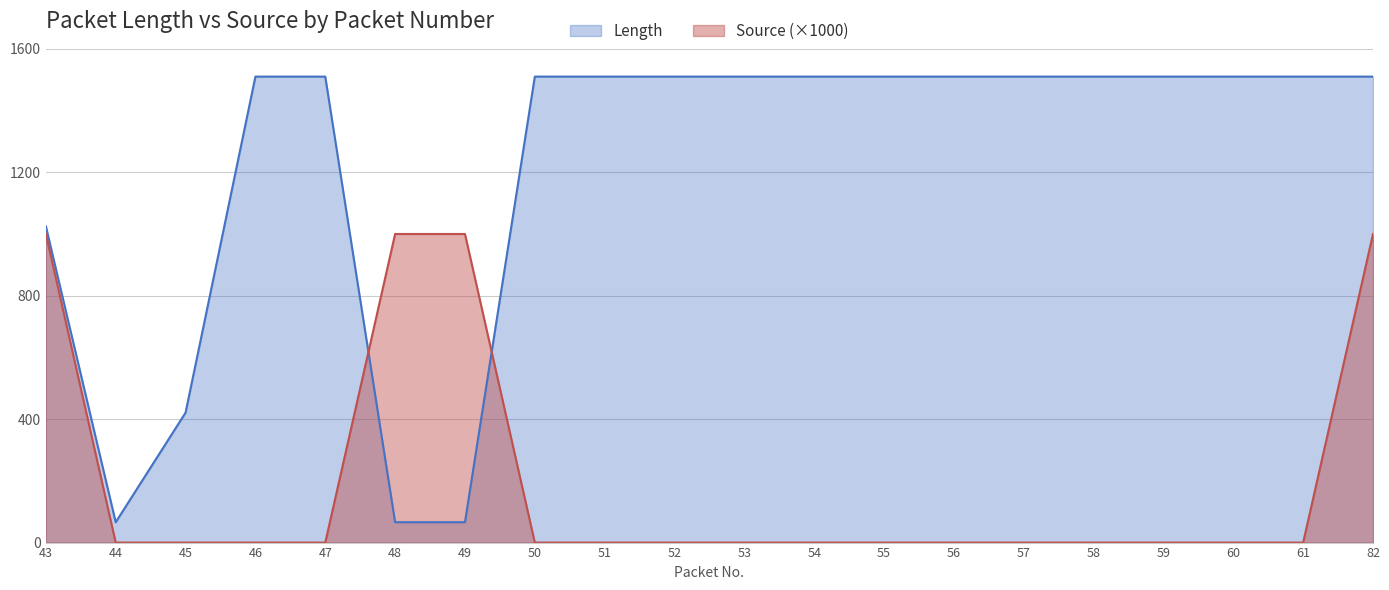

True or false: Length has more than 2 points higher than both neighbors.

False